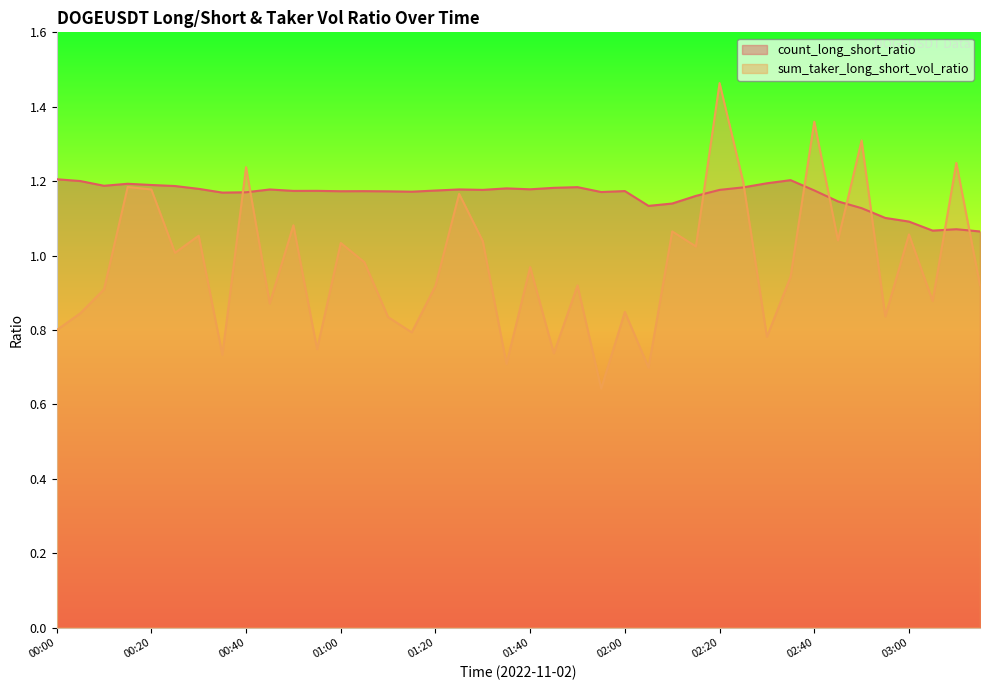

Reading left to right, list all the values displayed in this chart.

count_long_short_ratio: 00:00=1.2	00:05=1.2	00:10=1.2	00:15=1.2	00:20=1.2	00:25=1.2	00:30=1.2	00:35=1.2	00:40=1.2	00:45=1.2	00:50=1.2	00:55=1.2	01:00=1.2	01:05=1.2	01:10=1.2	01:15=1.2	01:20=1.2	01:25=1.2	01:30=1.2	01:35=1.2	01:40=1.2	01:45=1.2	01:50=1.2	01:55=1.2	02:00=1.2	02:05=1.1	02:10=1.1	02:15=1.2	02:20=1.2	02:25=1.2	02:30=1.2	02:35=1.2	02:40=1.2	02:45=1.1	02:50=1.1	02:55=1.1	03:00=1.1	03:05=1.1	03:10=1.1	03:15=1.1
sum_taker_long_short_vol_ratio: 00:00=0.8	00:05=0.8	00:10=0.9	00:15=1.2	00:20=1.2	00:25=1.0	00:30=1.1	00:35=0.7	00:40=1.2	00:45=0.9	00:50=1.1	00:55=0.7	01:00=1.0	01:05=1.0	01:10=0.8	01:15=0.8	01:20=0.9	01:25=1.2	01:30=1.0	01:35=0.7	01:40=1.0	01:45=0.7	01:50=0.9	01:55=0.6	02:00=0.8	02:05=0.7	02:10=1.1	02:15=1.0	02:20=1.5	02:25=1.2	02:30=0.8	02:35=0.9	02:40=1.4	02:45=1.0	02:50=1.3	02:55=0.8	03:00=1.1	03:05=0.9	03:10=1.2	03:15=0.9